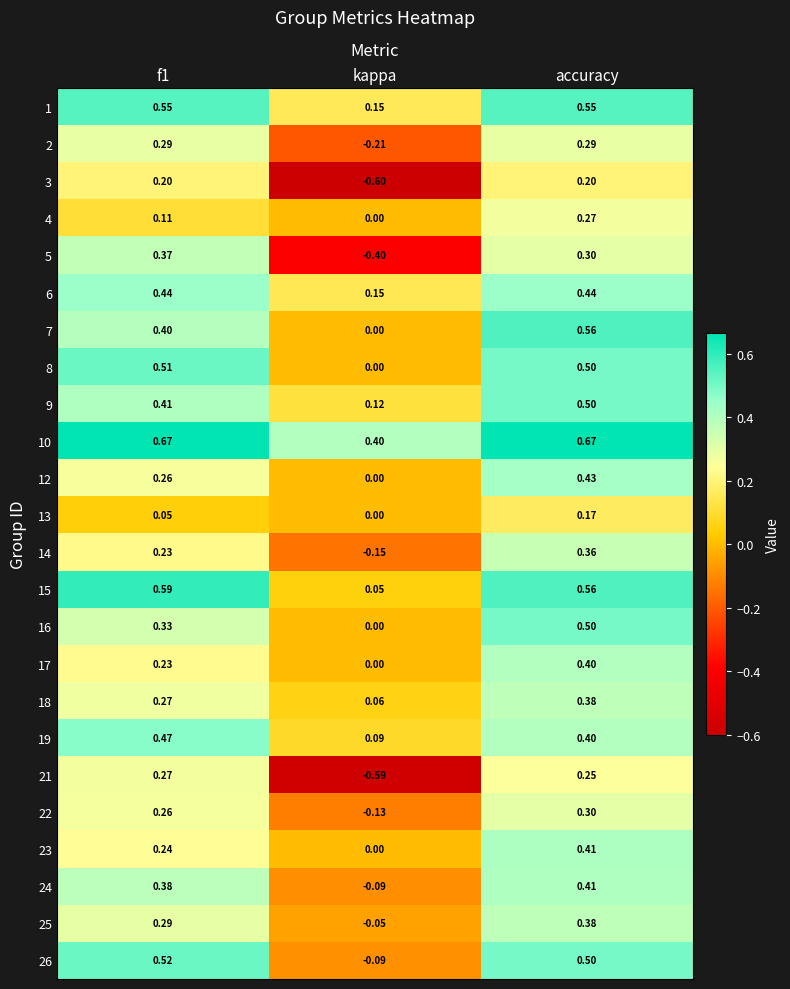

At which category does the chart reach its minimum across all series?

kappa